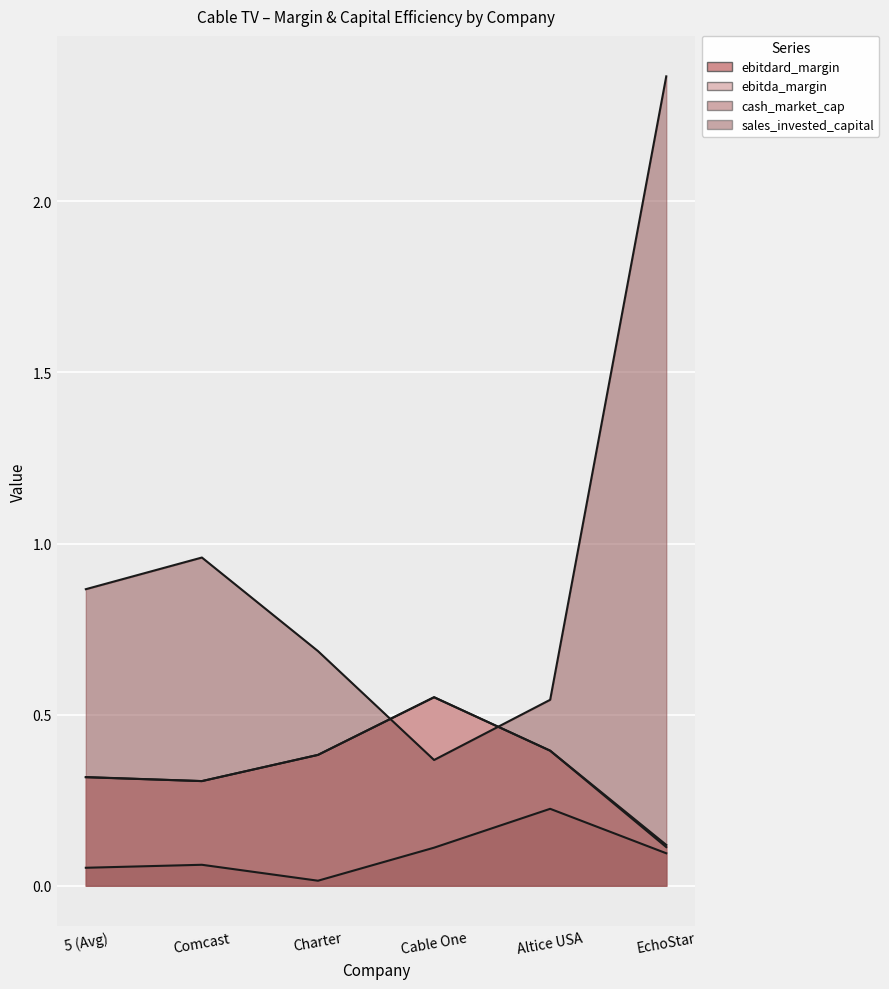

What is the total value across all series at Comcast?

1.6